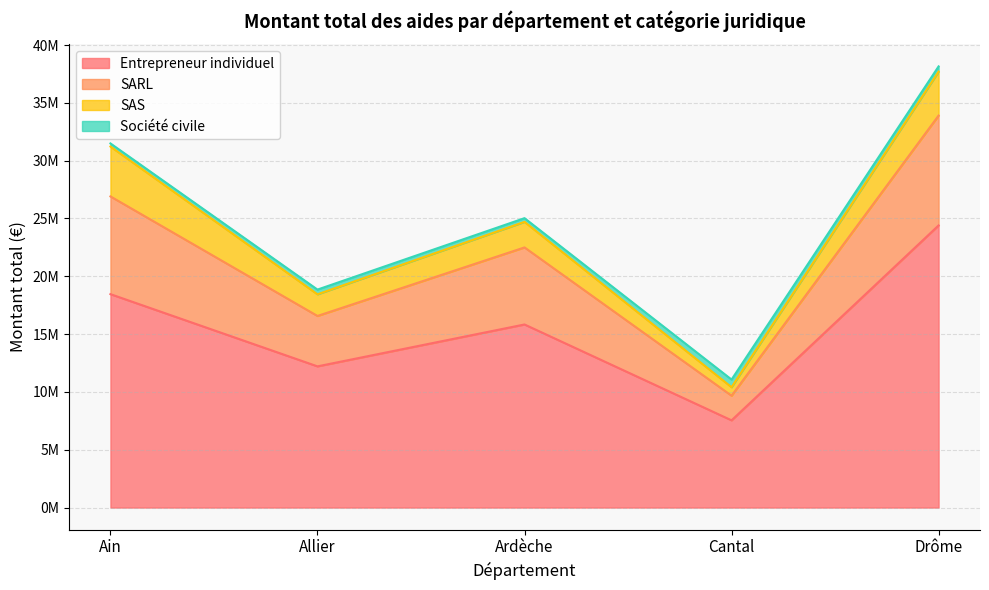

Does the chart display data point markers on the line(s)?

No